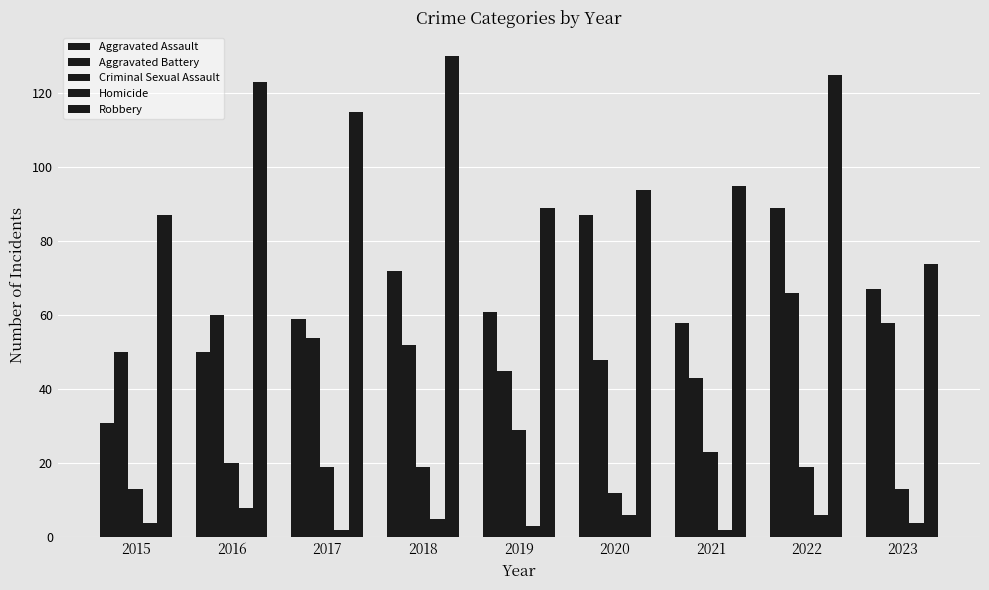

Which label corresponds to the largest value in the chart?

2018